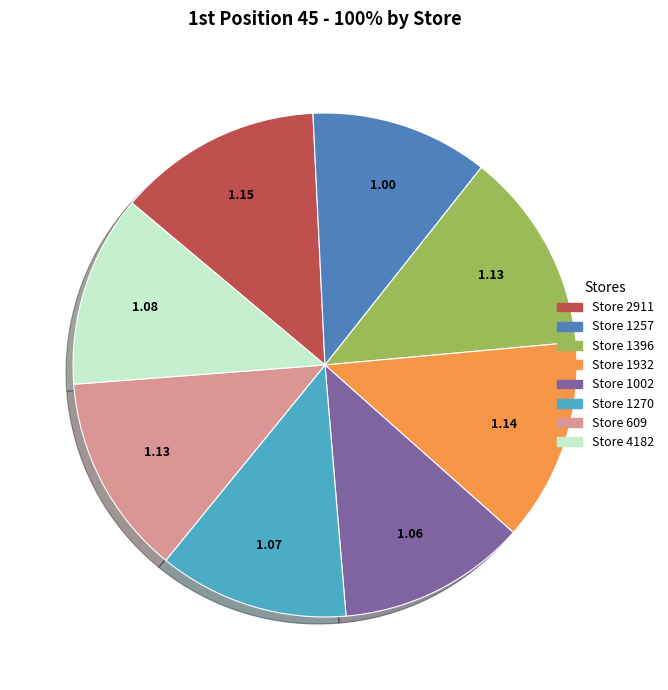

How many segments does this pie chart have?

8